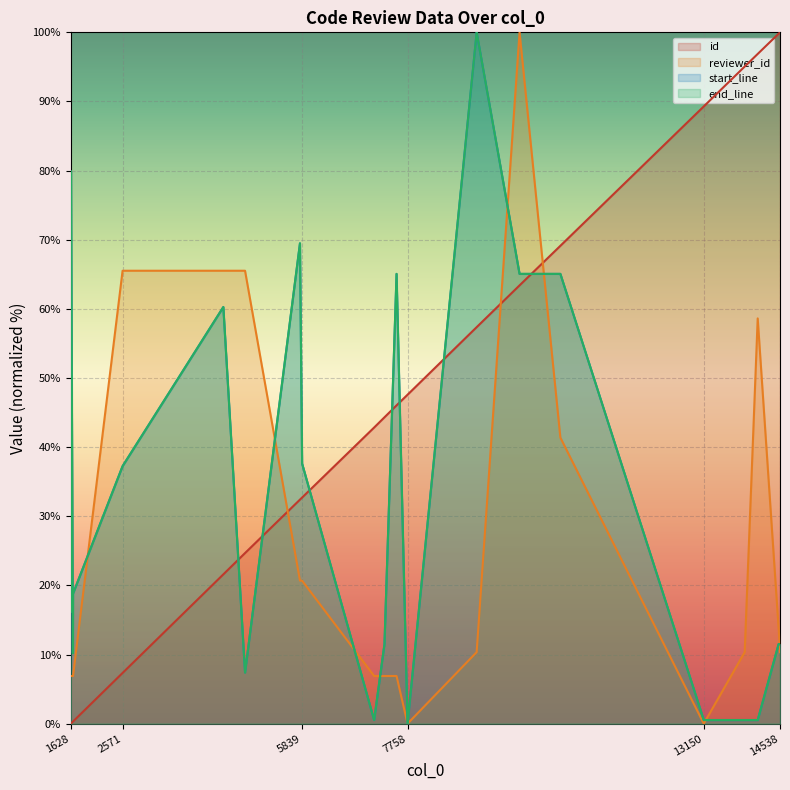

Rank the series by their maximum value, from lowest to highest.

id, reviewer_id, start_line, end_line